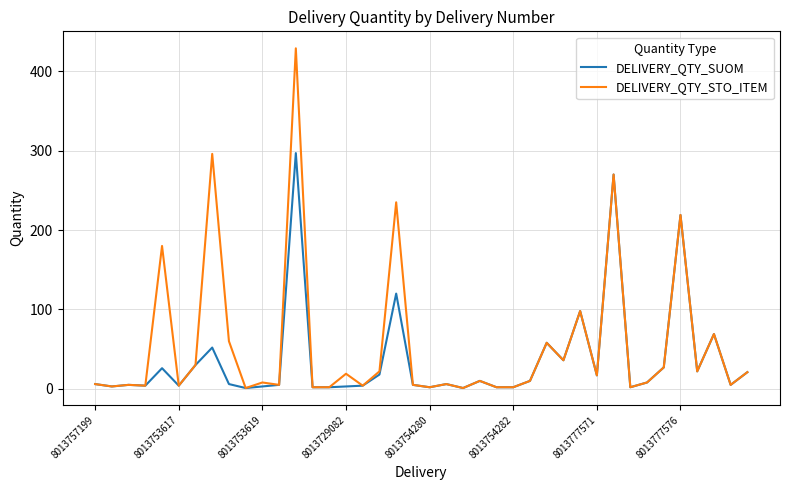

List the series in order of their peak value, lowest first.

DELIVERY_QTY_SUOM, DELIVERY_QTY_STO_ITEM